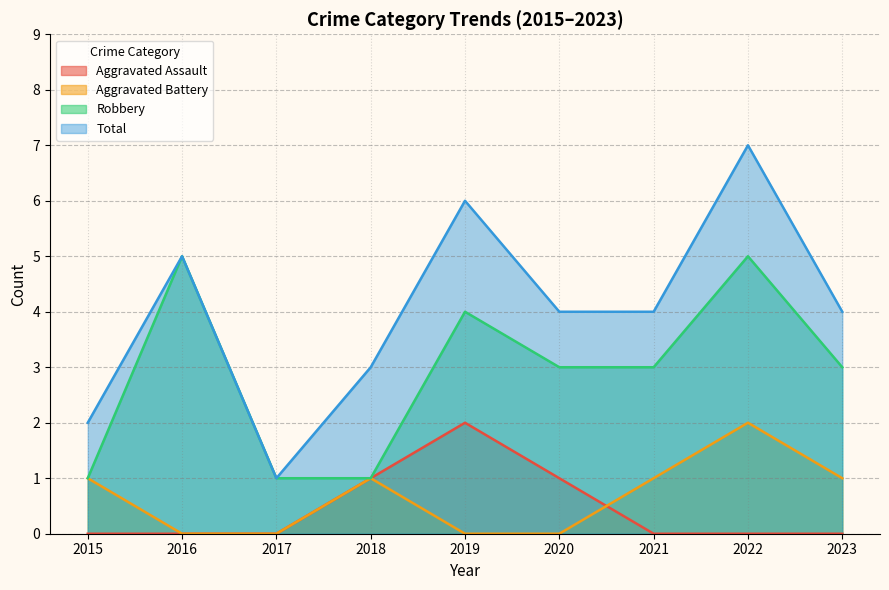

How many lines are shown in the chart?

4